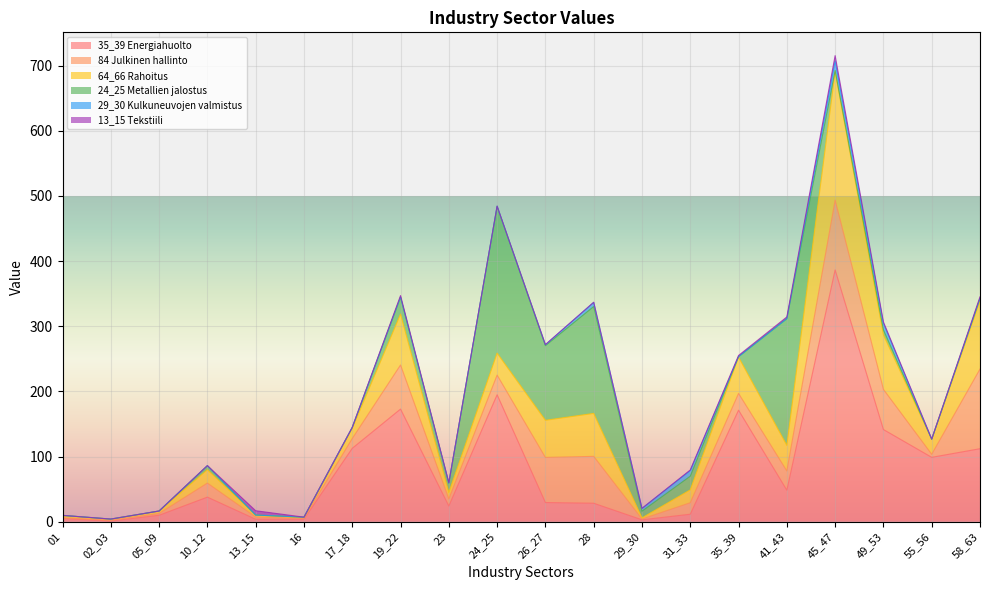

Between 24_25 and 31_33, which series saw the biggest shift?

24_25 Metallien jalostus